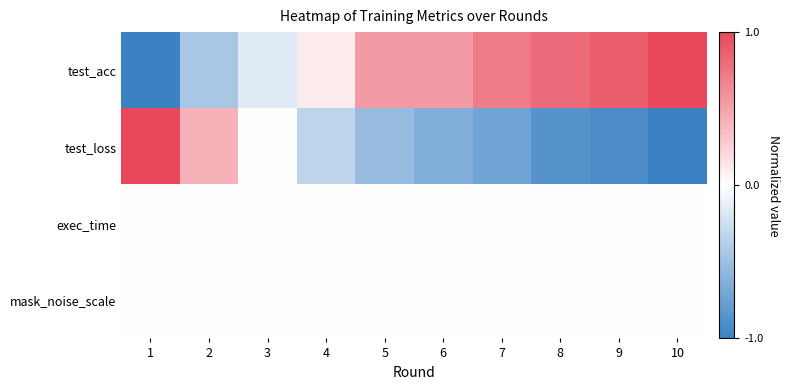

Reading right to left, list all the values displayed in this chart.

test_acc: 10=1.0	9=0.9	8=0.8	7=0.7	6=0.5	5=0.5	4=0.1	3=-0.2	2=-0.4	1=-1.0
test_loss: 10=-1.0	9=-0.9	8=-0.9	7=-0.7	6=-0.6	5=-0.5	4=-0.3	3=-0.0	2=0.4	1=1.0
exec_time: 10=0.0	9=0.0	8=0.0	7=0.0	6=0.0	5=0.0	4=0.0	3=0.0	2=0.0	1=0.0
mask_noise_scale: 10=0.0	9=0.0	8=0.0	7=0.0	6=0.0	5=0.0	4=0.0	3=0.0	2=0.0	1=0.0